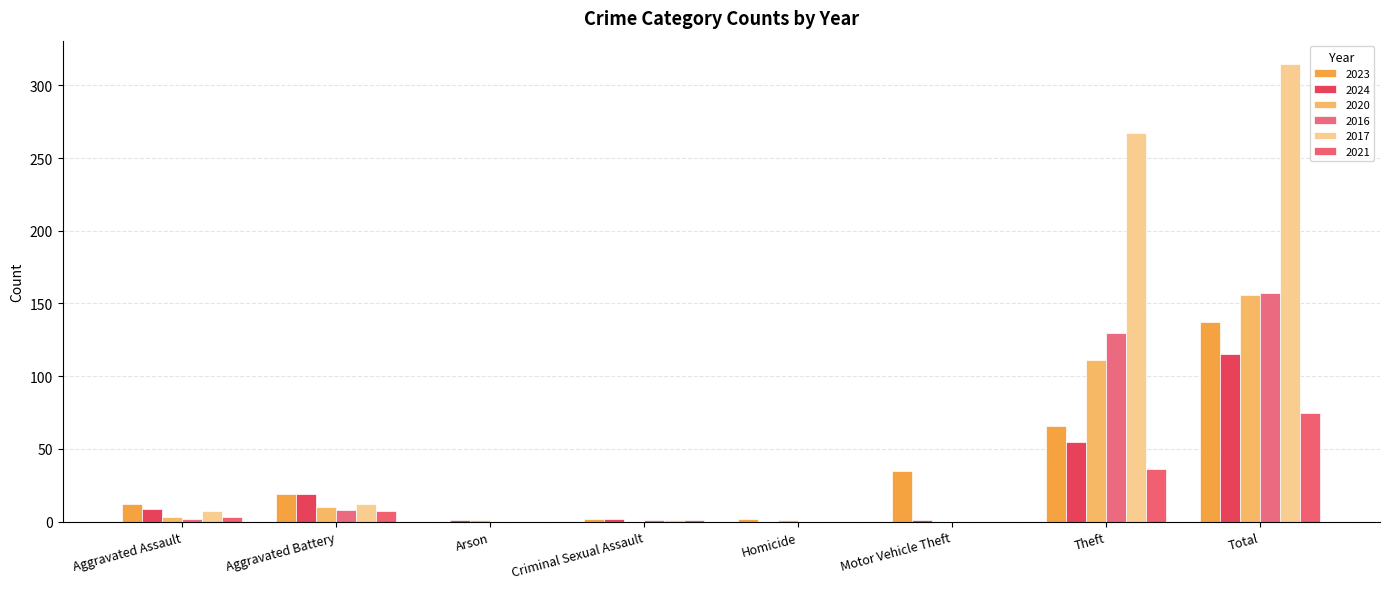

Which series has the largest range (max minus min)?

2017